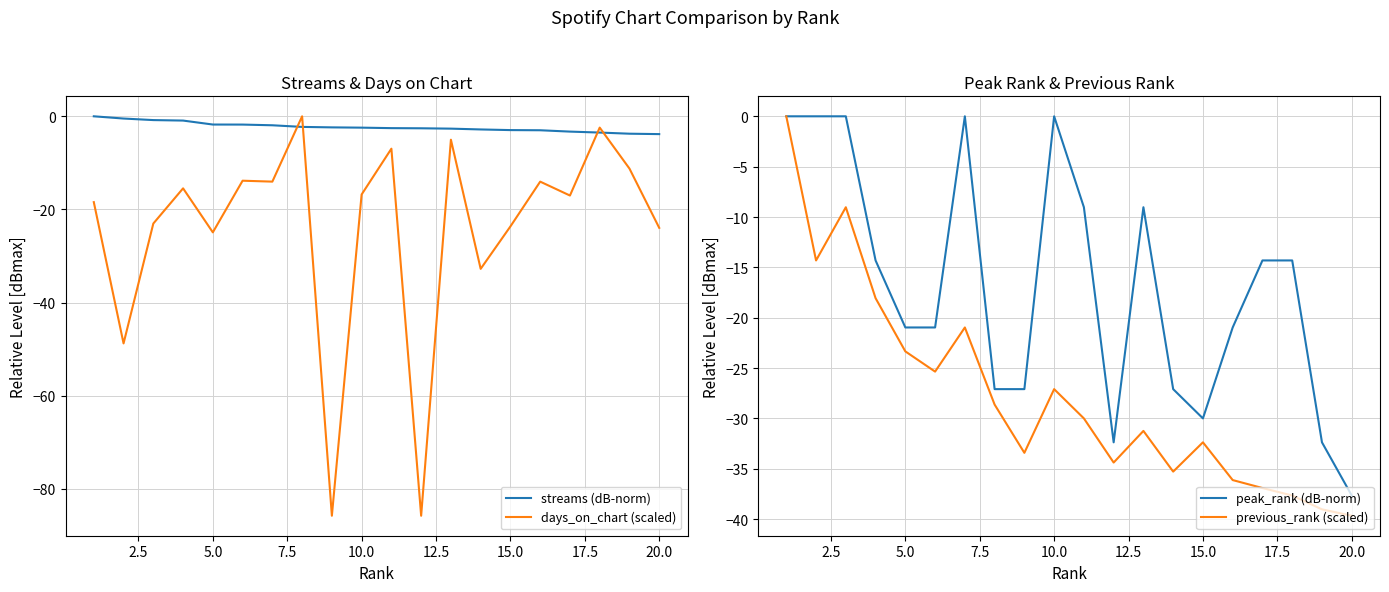

What is the lowest value of the previous_rank (scaled) series?

-39.7